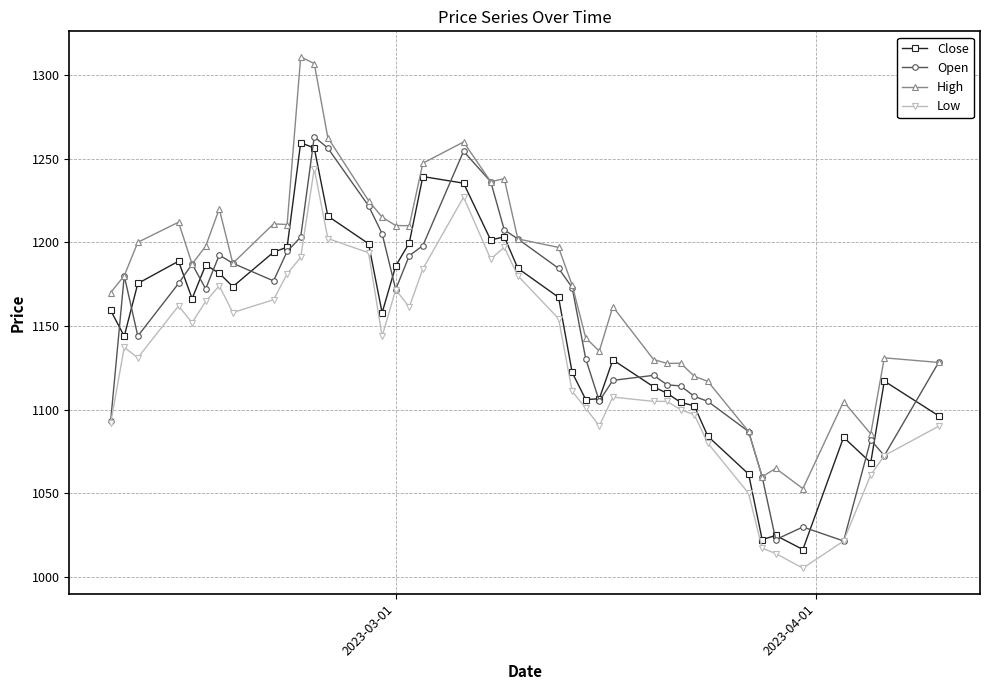

What is the value of the Close point at the 23rd from the left?

1167.2